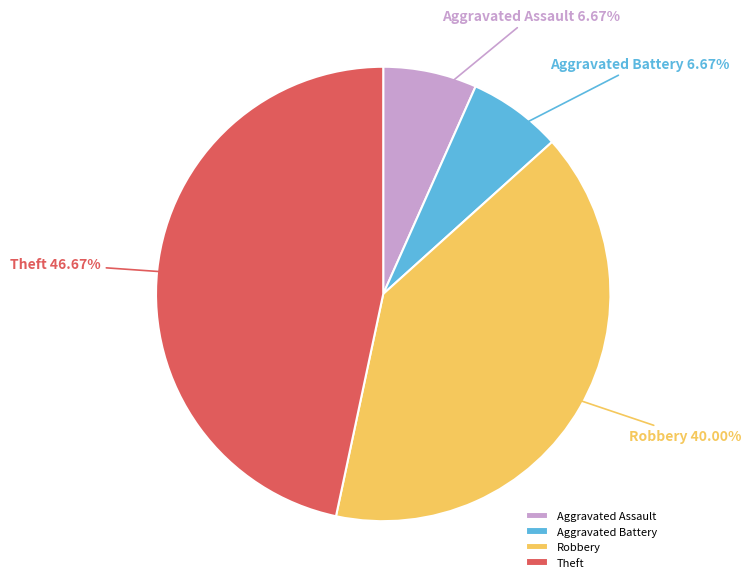

Which category has the biggest portion of the pie?

Theft